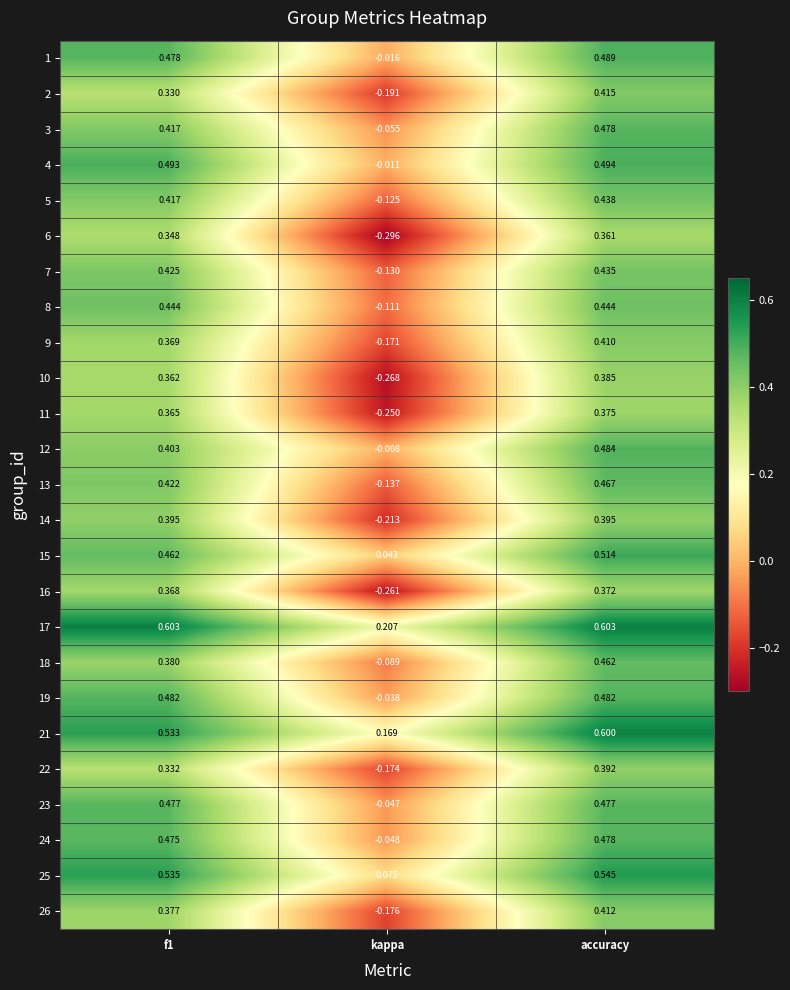

What is the greatest value displayed?

0.6